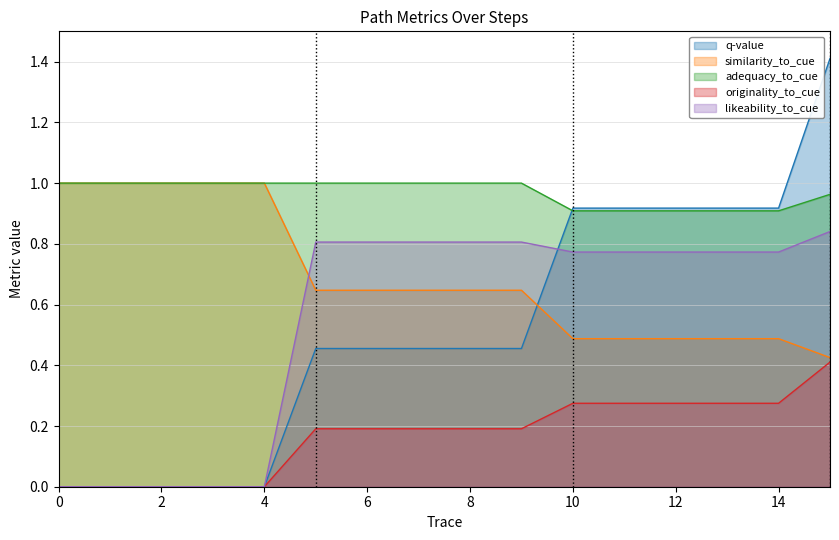

How many lines are shown in the chart?

5